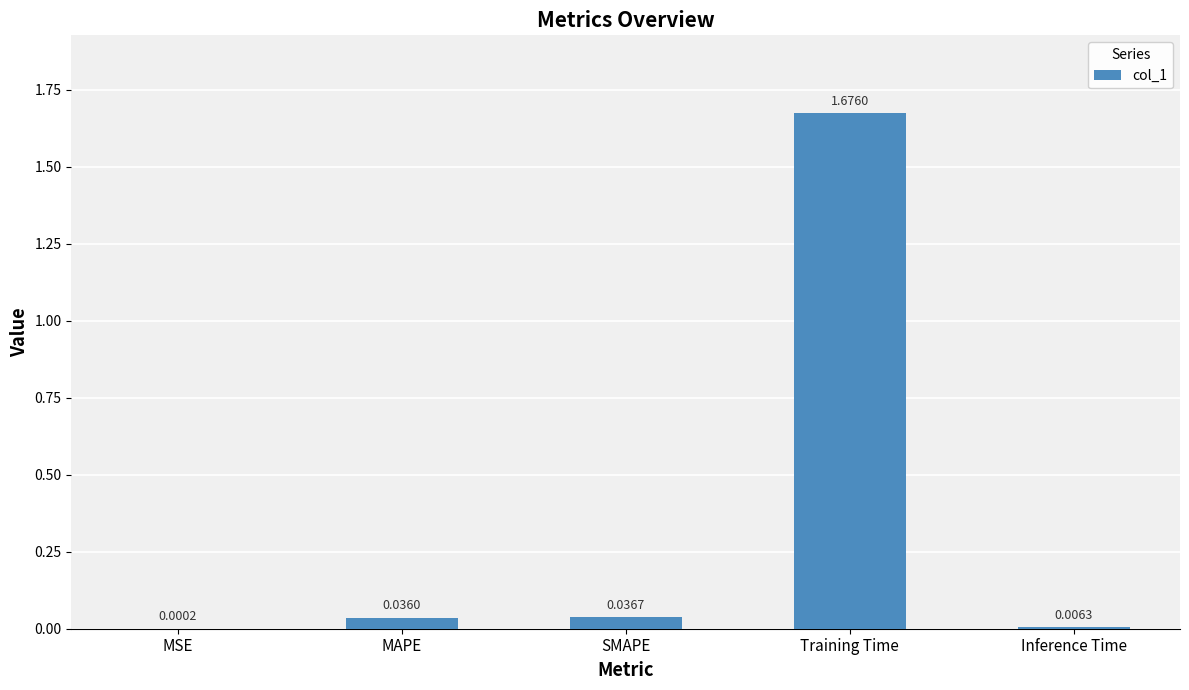

Which category has the highest value across all series?

Training Time